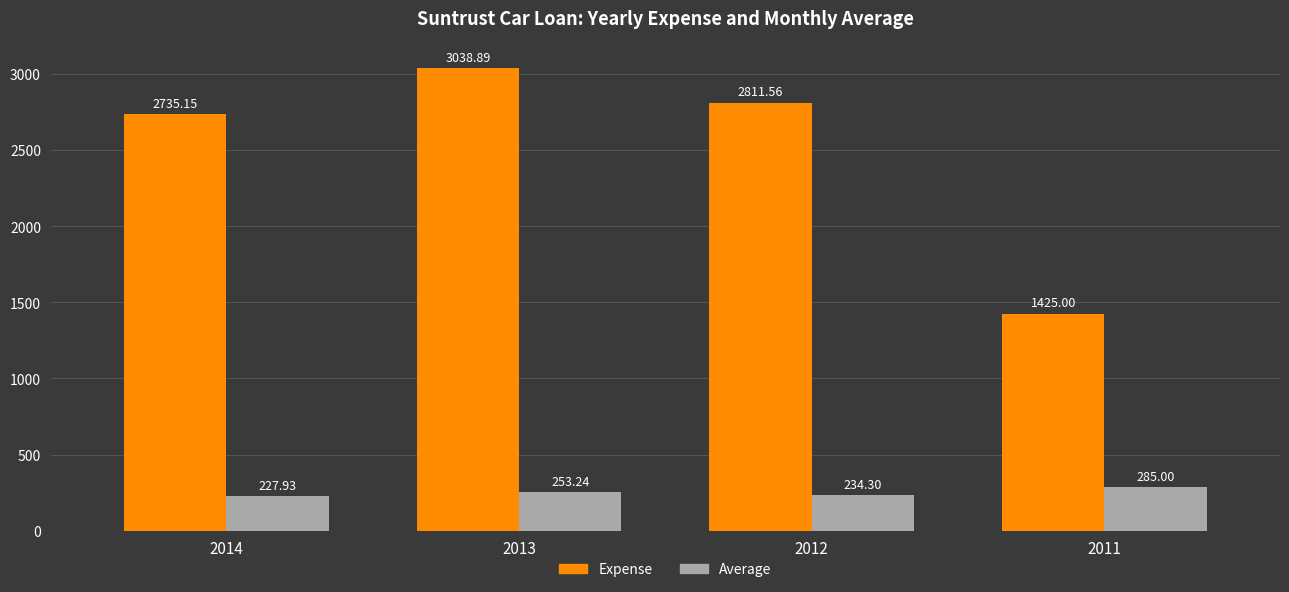

What are all the series names shown in the legend?

Expense, Average